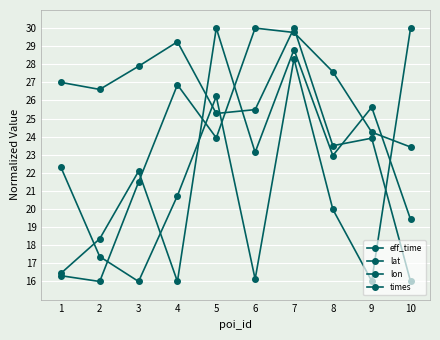

Is this an area chart (filled region under the line)?

No